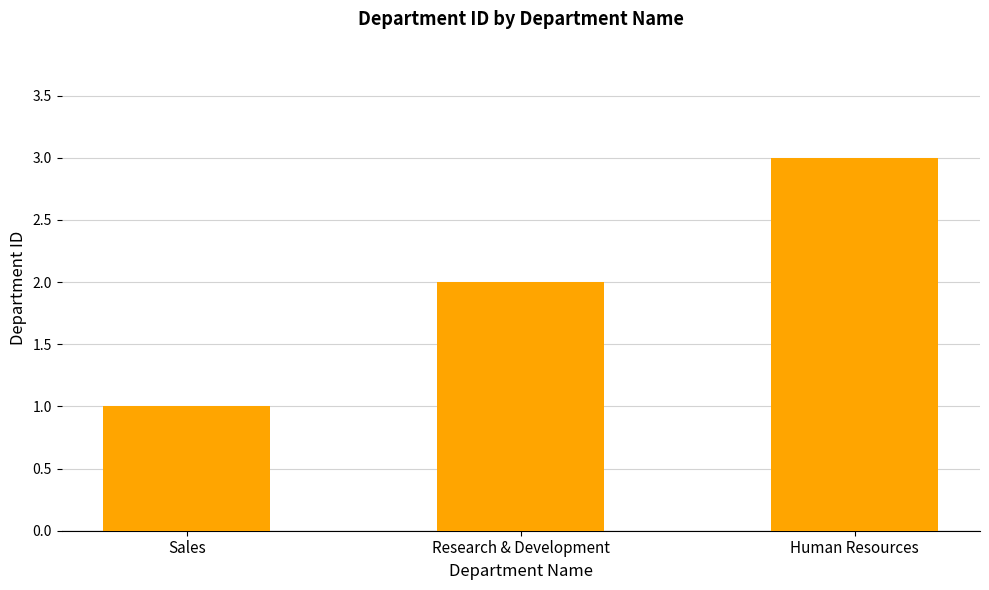

How many data points are less than 2?

1